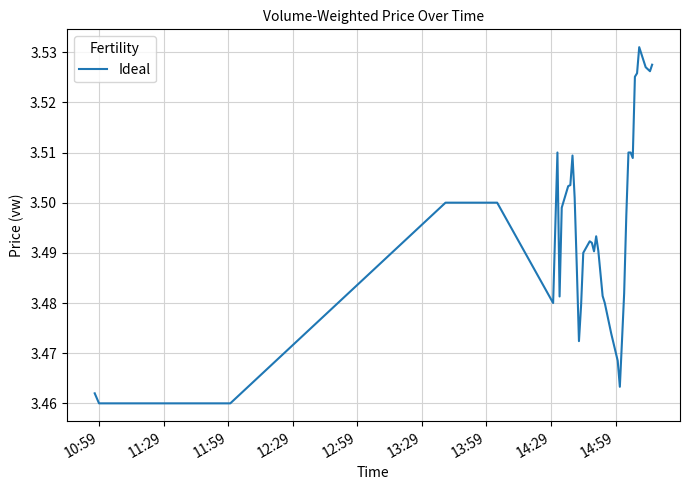

How many lines are shown in the chart?

1